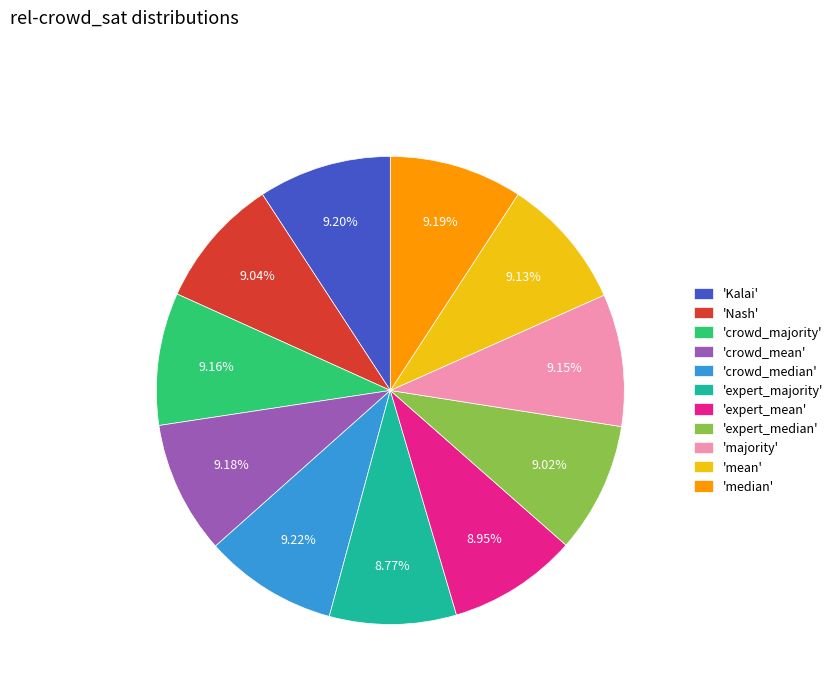

Is the sum of 'expert_majority' and 'expert_mean' greater than half?

No